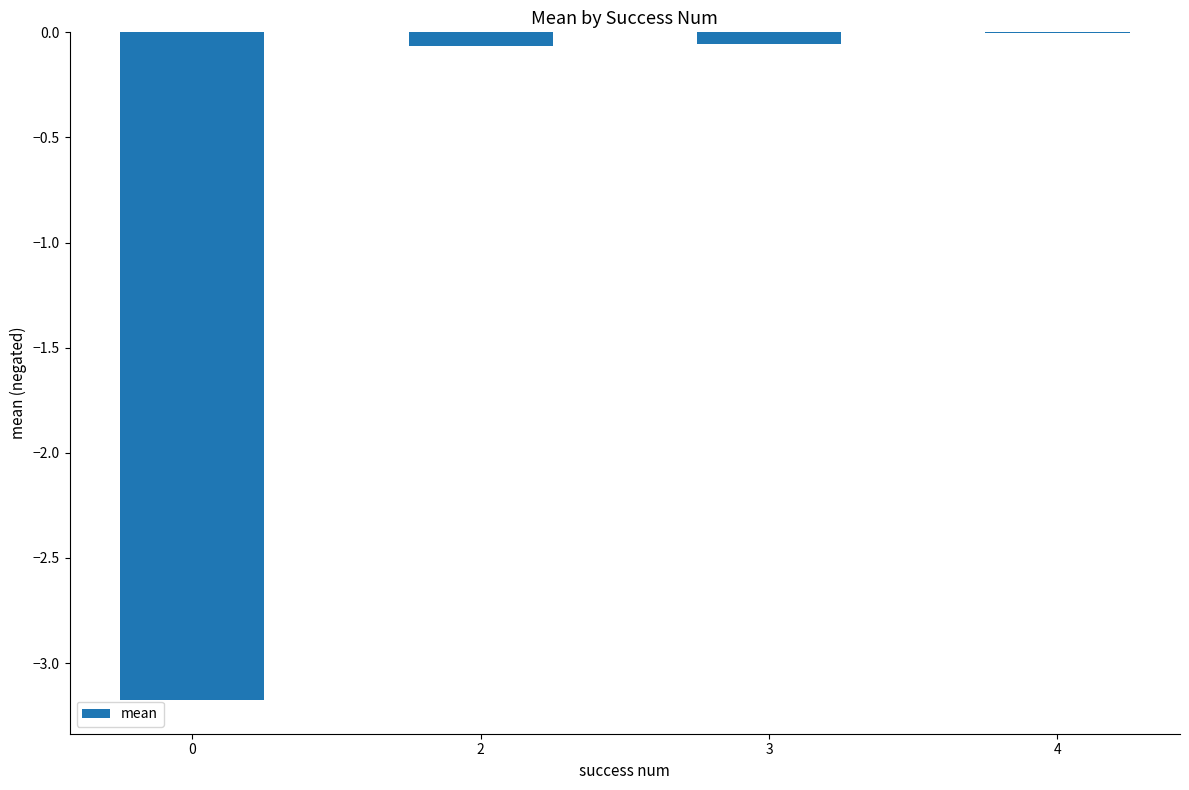

The value at 3 is -0.1. True or false?

True